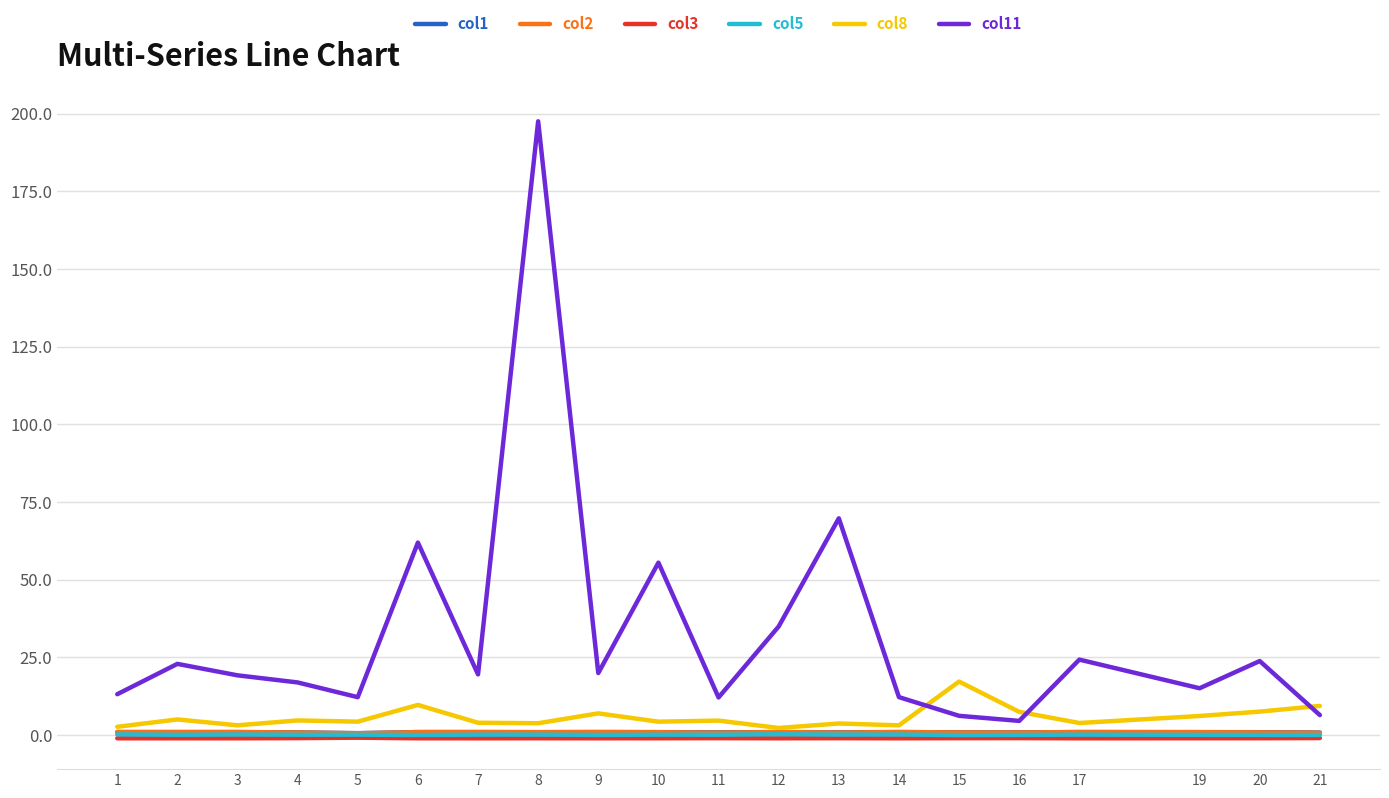

Which label corresponds to the largest value in the chart?

8